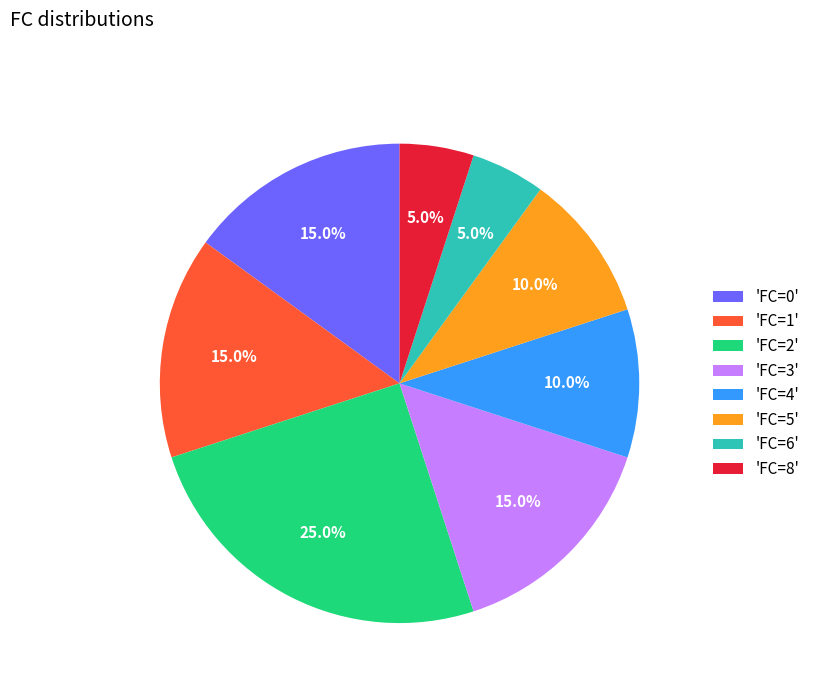

Which slice is the largest?

'FC=2'